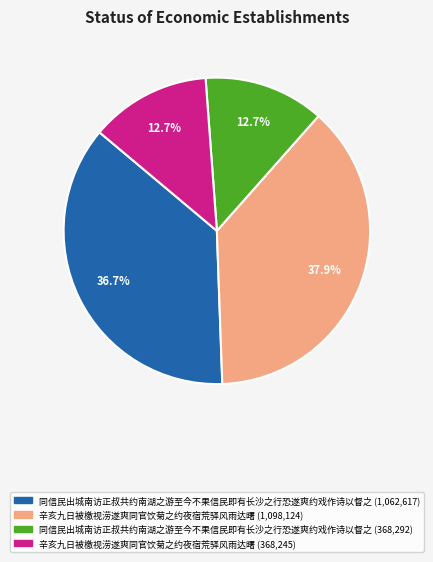

What is the ratio of the value at 同信民出城南访正叔共约南湖之游至今不果信民即有长沙之行恐遂爽约戏作诗以督之 (368,292) to the value at 同信民出城南访正叔共约南湖之游至今不果信民即有长沙之行恐遂爽约戏作诗以督之 (1,062,617)?

0.3